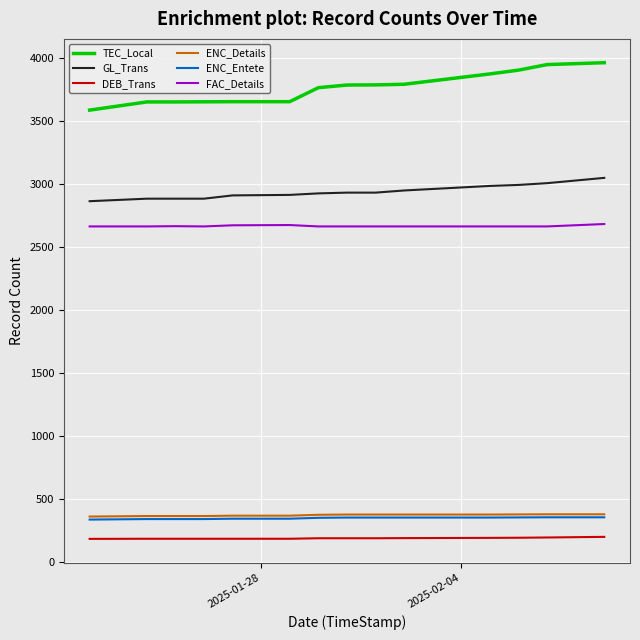

What is the smallest value displayed?

187